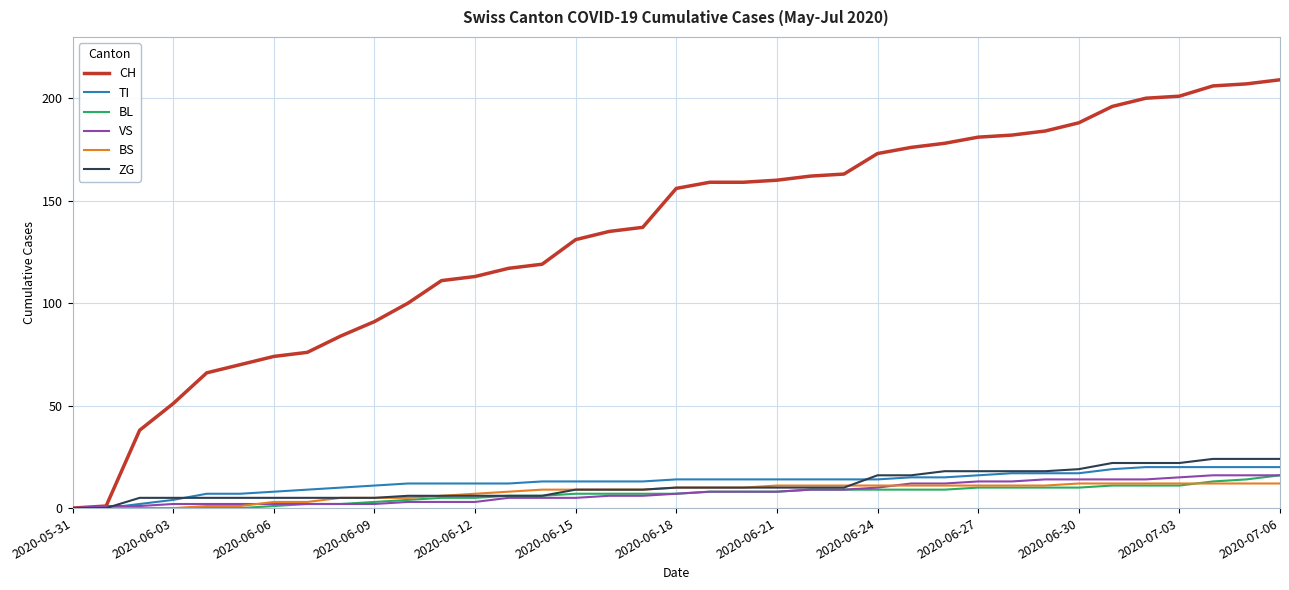

What is the greatest value displayed?

209